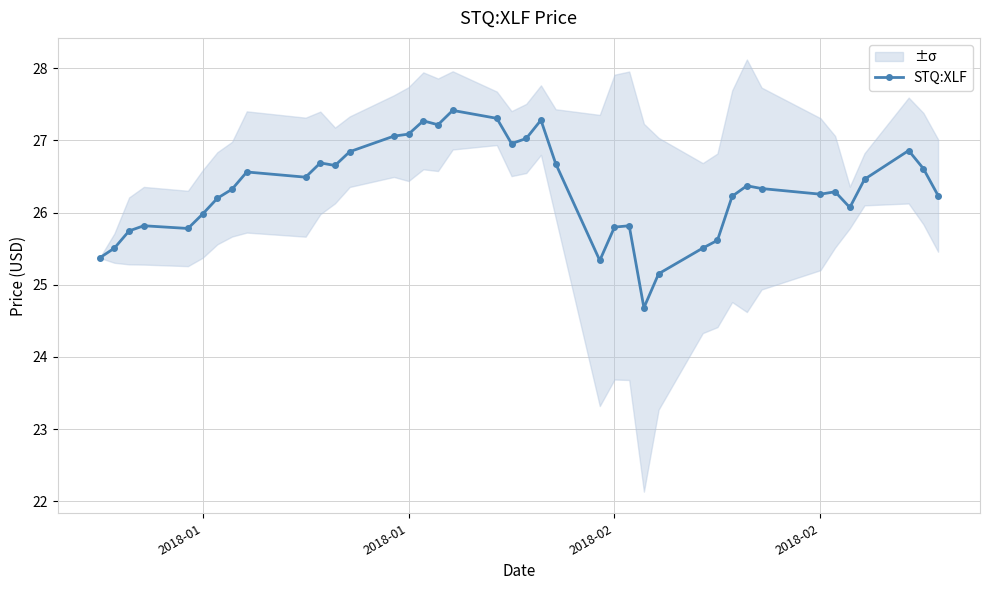

Reading left to right, transcribe all the data shown in this chart.

25.4	25.5	25.7	25.8	25.8	26.0	26.2	26.3	26.6	26.5	26.7	26.7	26.8	27.1	27.1	27.3	27.2	27.4	27.3	27.0	27.0	27.3	26.7	25.3	25.8	25.8	24.7	25.2	25.5	25.6	26.2	26.4	26.3	26.3	26.3	26.1	26.5	26.9	26.6	26.2